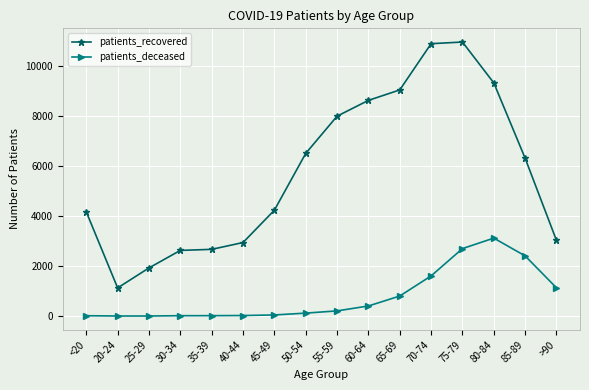

What is the maximum value shown in the chart?

10973